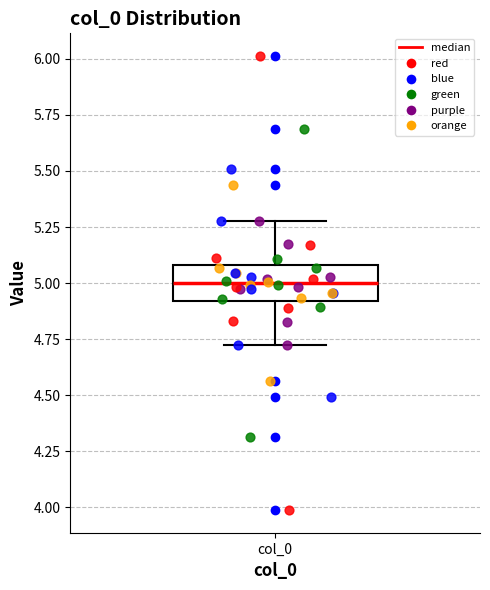

Transcribe this box plot: give where the median line is, the range the box spans, and where the two whiskers end, as read against the y-axis. The values are not printed on the chart, so give them approximately, as read against the axis.

median 5.0, box 4.9 to 5.1, whiskers 4.7 to 5.3